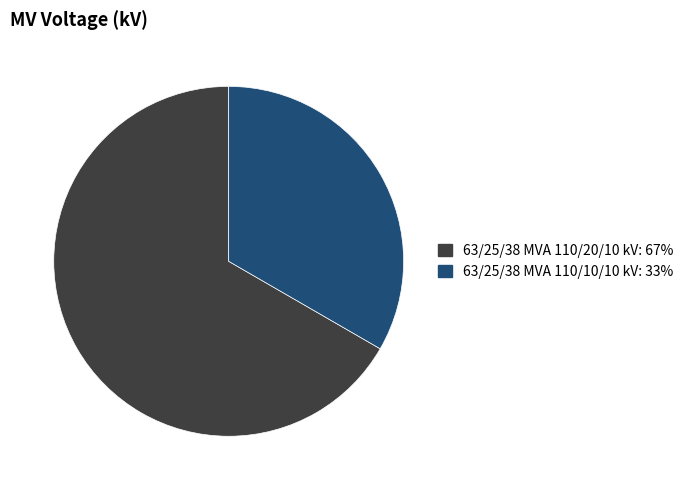

What is the largest slice in the pie chart?

63/25/38 MVA 110/20/10 kV